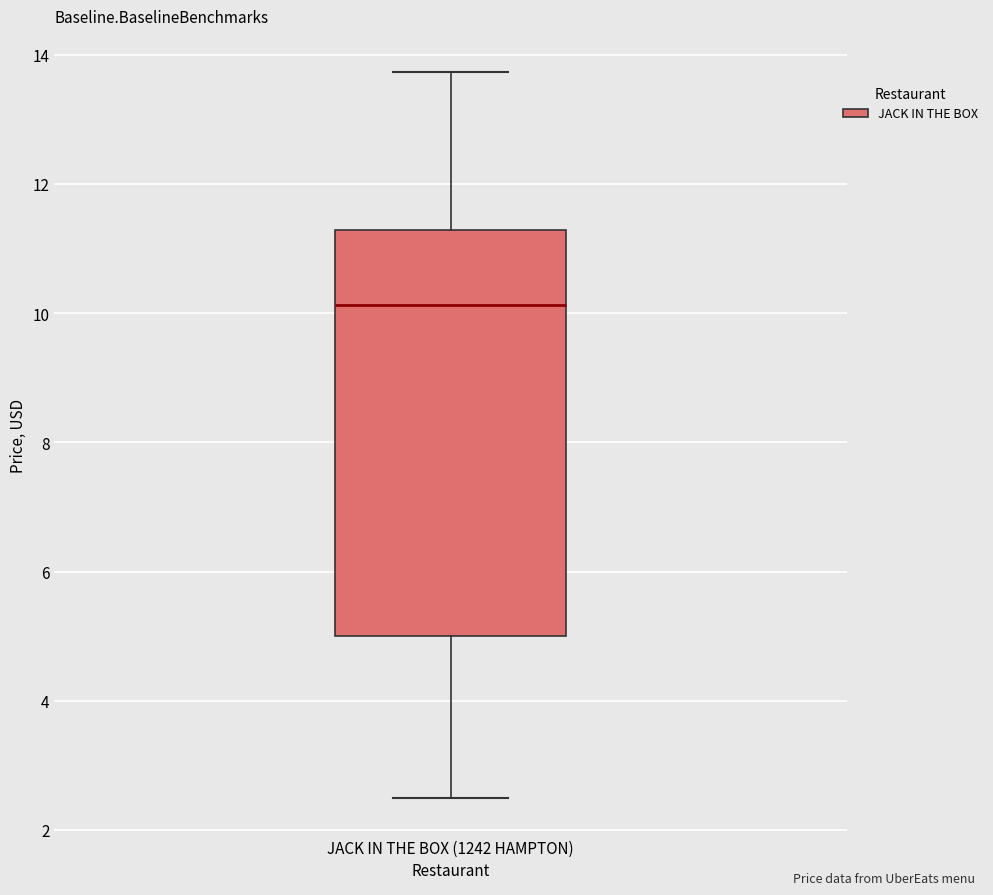

Read this box plot against the y-axis: the position of the median line, the range covered by the box, and the ends of both whiskers. The values are not printed on the chart, so give them approximately, as read against the axis.

median 10.2, box 5.0 to 11.2, whiskers 2.4 to 13.8